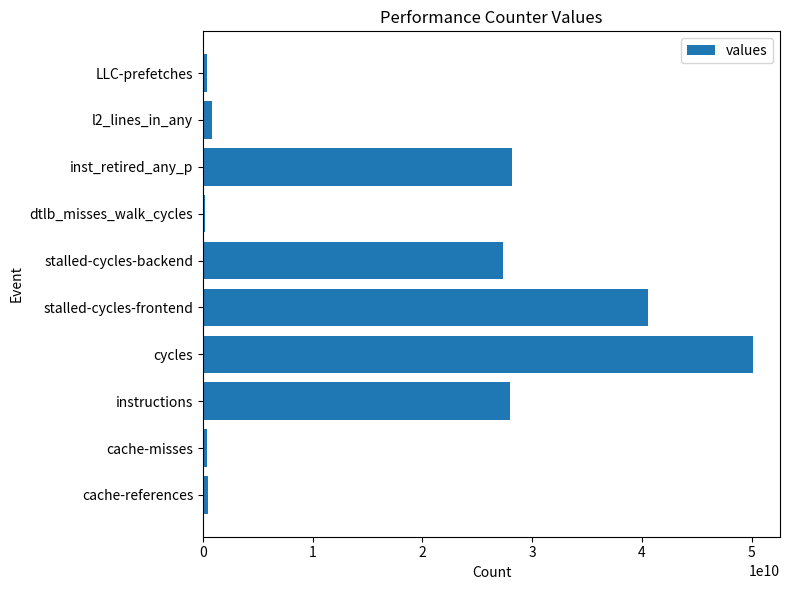

How many bars are there in total?

10